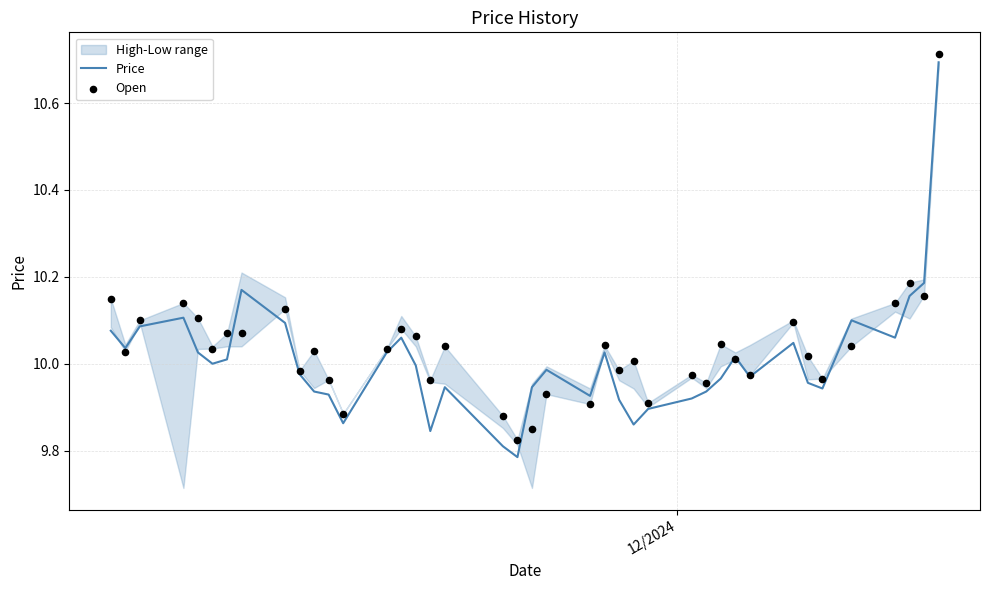

At how many categories does at least one series exceed 10?

25